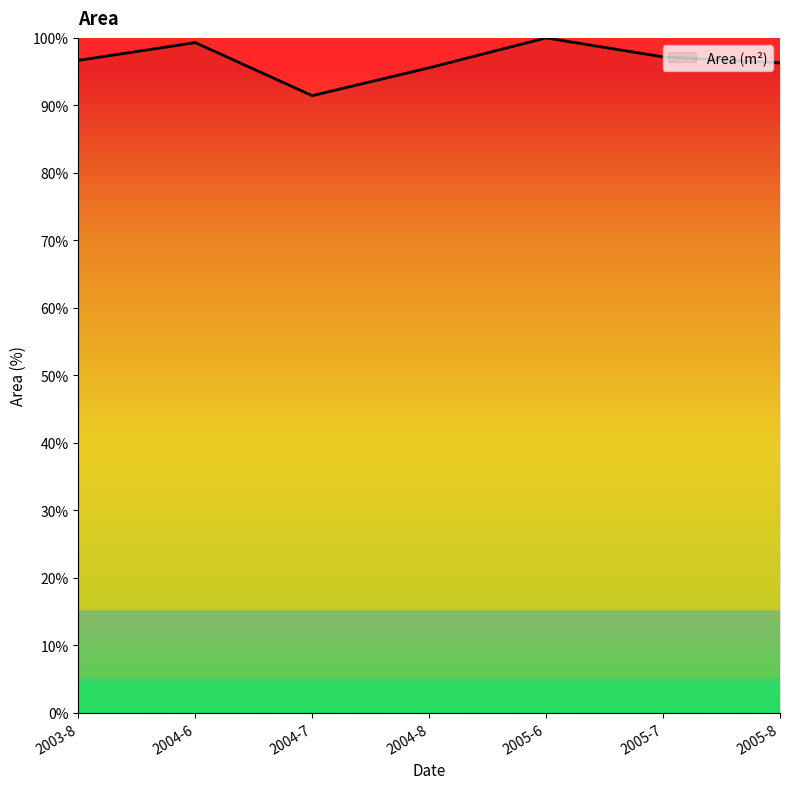

Approximately how many times larger is the value at 2004-6 compared to 2005-8?

1.0